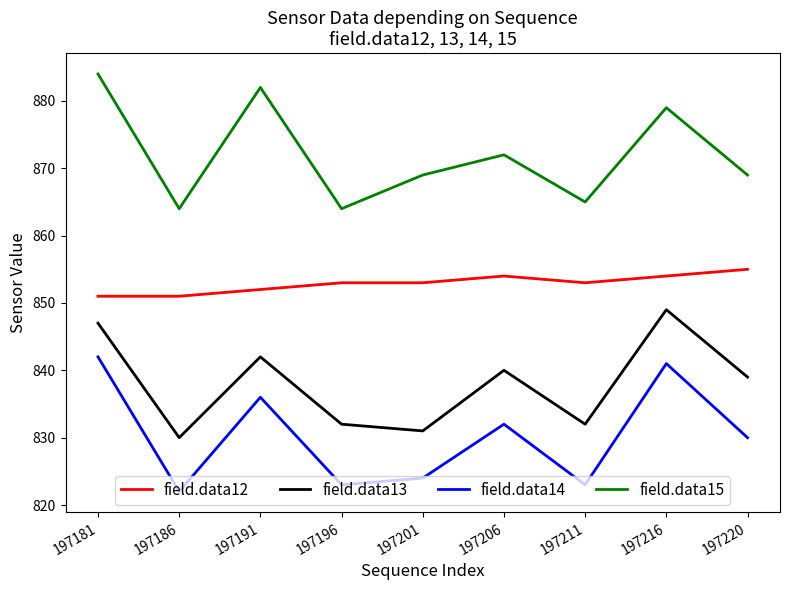

At which category does the chart reach its peak across all series?

197181